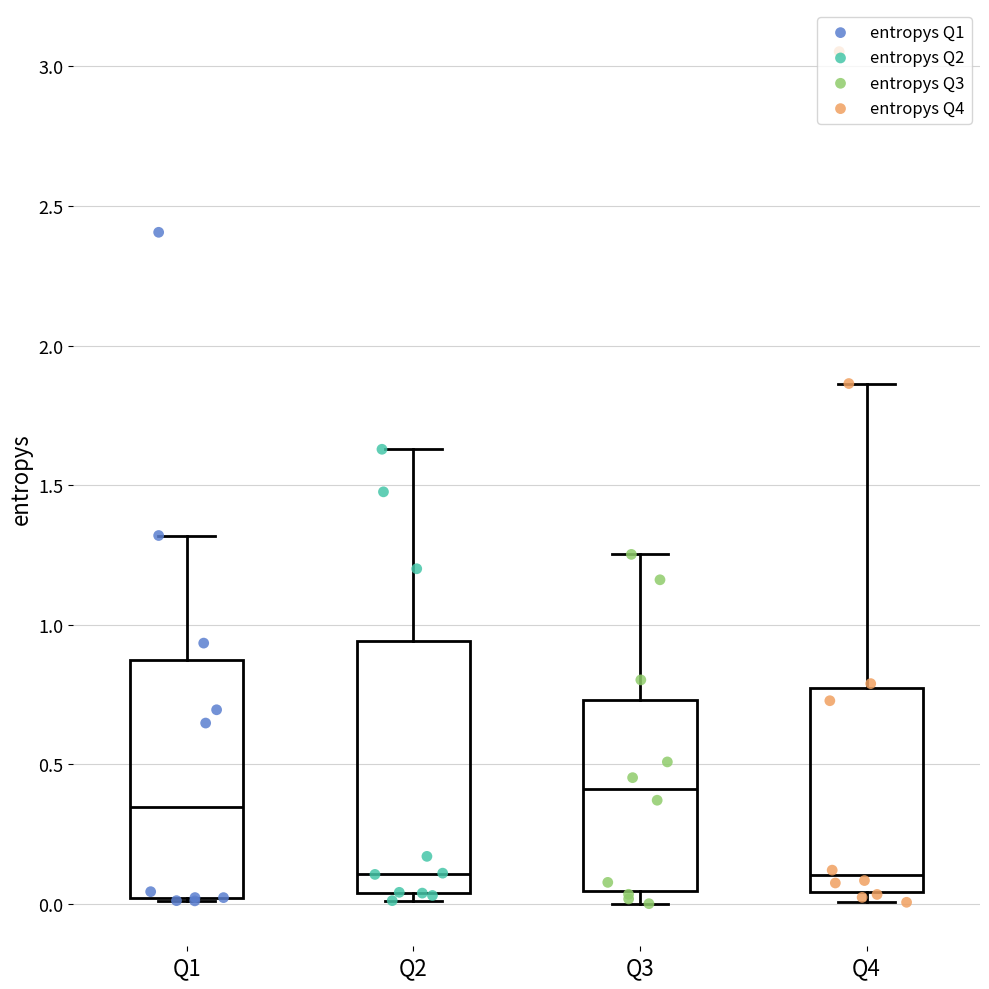

Reading left to right, read every box against the y-axis: the position of its median line, the range the box covers, and the ends of its whiskers. The values are not printed on the chart, so give them approximately, as read against the axis.

Q1: median 0.35, box 0.00 to 0.85, whiskers 0.00 to 1.30
Q2: median 0.10, box 0.05 to 0.95, whiskers 0.00 to 1.65
Q3: median 0.40, box 0.05 to 0.75, whiskers 0.00 to 1.25
Q4: median 0.10, box 0.05 to 0.75, whiskers 0.00 to 1.85